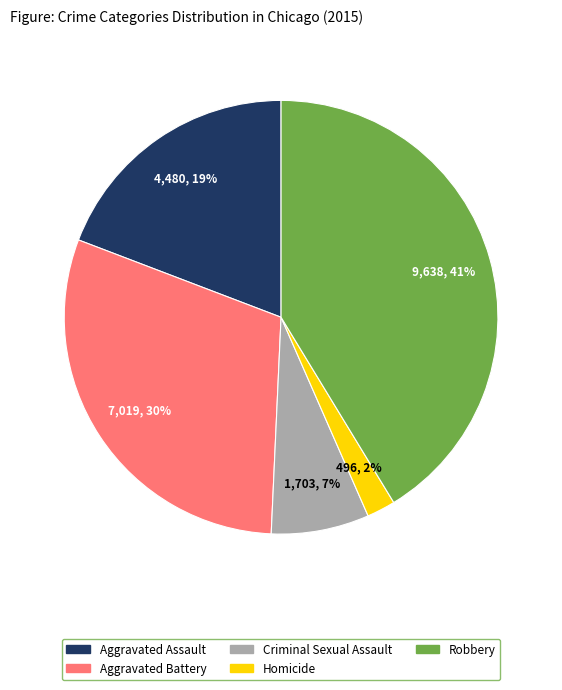

Which slice is the smallest?

Homicide